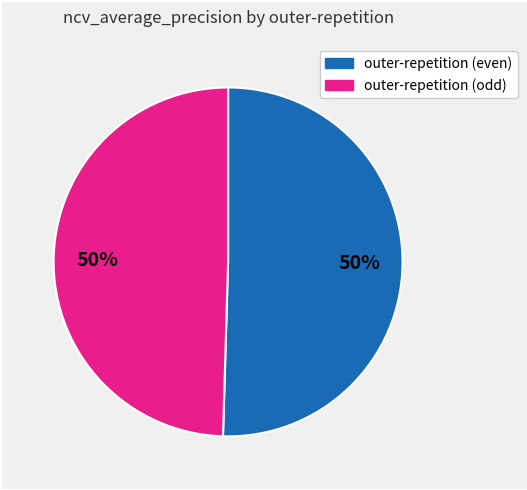

How many segments does this pie chart have?

2